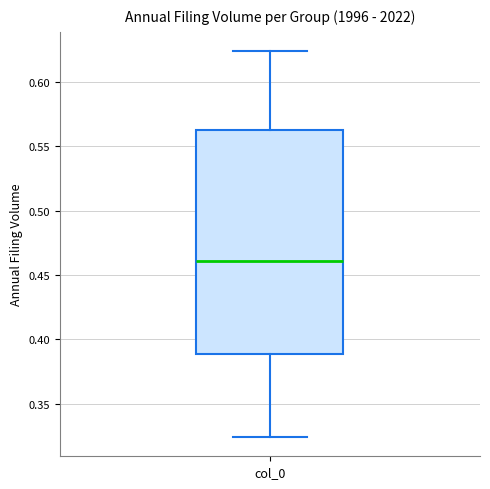

Transcribe this box plot: give where the median line is, the range the box spans, and where the two whiskers end, as read against the y-axis. The values are not printed on the chart, so give them approximately, as read against the axis.

median 0.460, box 0.390 to 0.565, whiskers 0.325 to 0.625